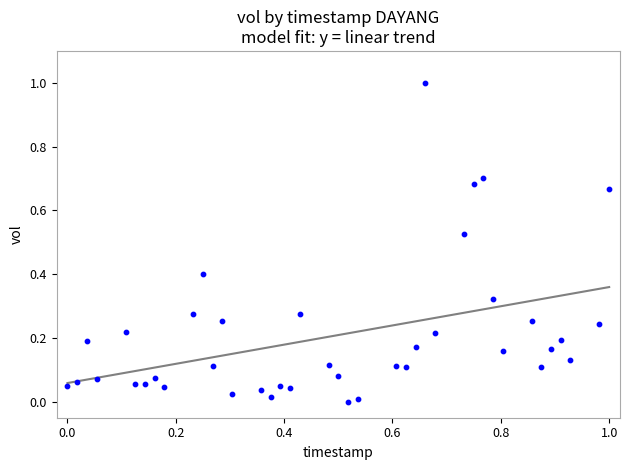

What is the range of Y values (max minus min)?

1.0